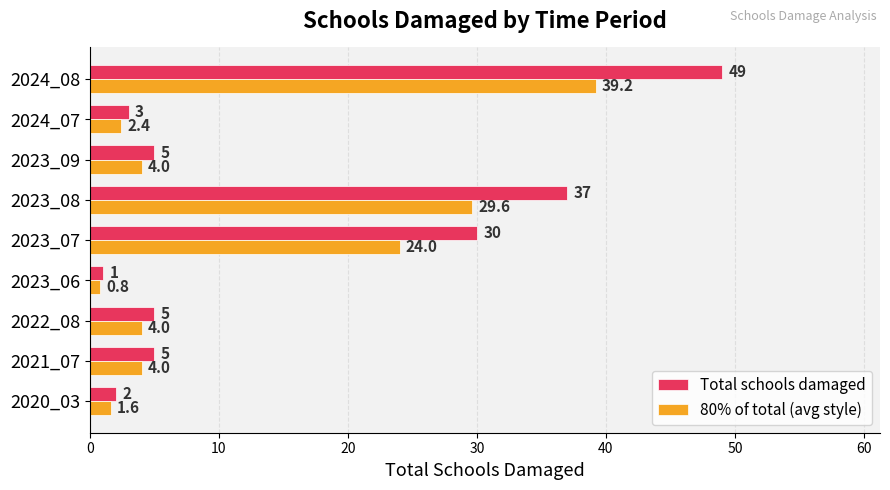

Rank the series by their maximum value, from lowest to highest.

80% of total (avg style), Total schools damaged